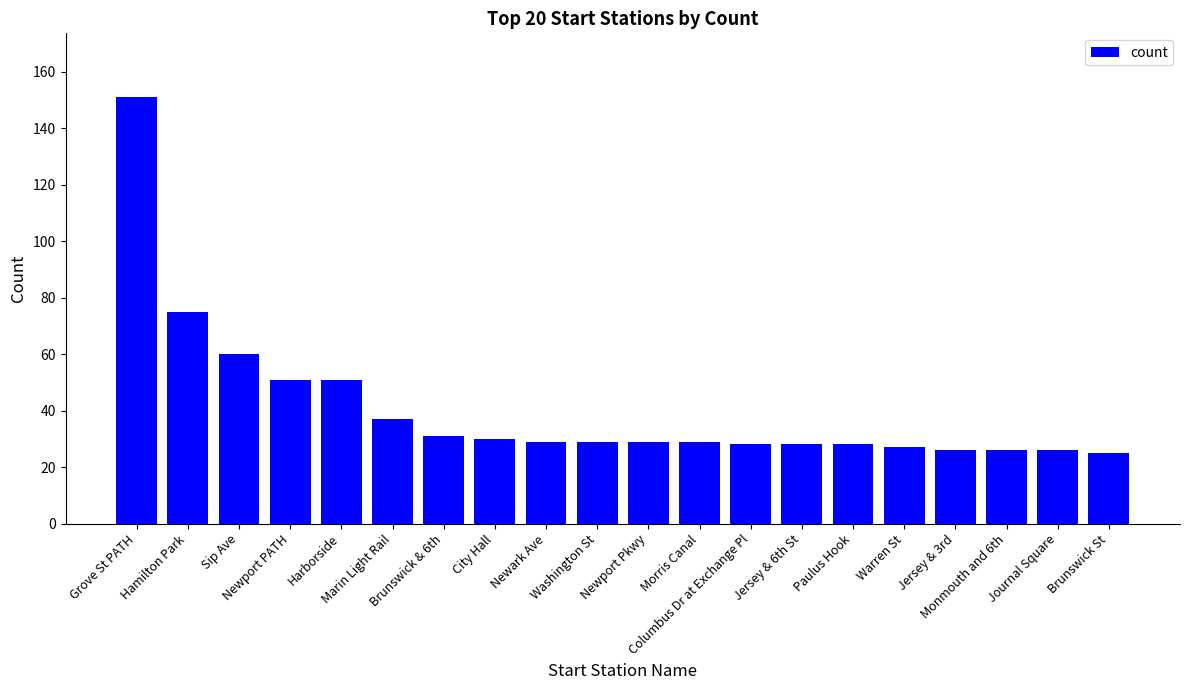

What position from the right is Jersey & 3rd?

4